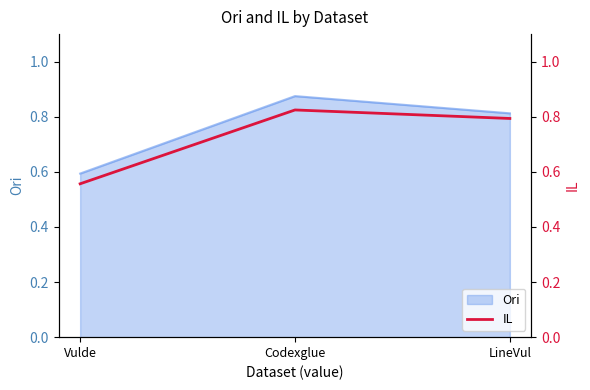

Count the values in the range 0 to 1.

3